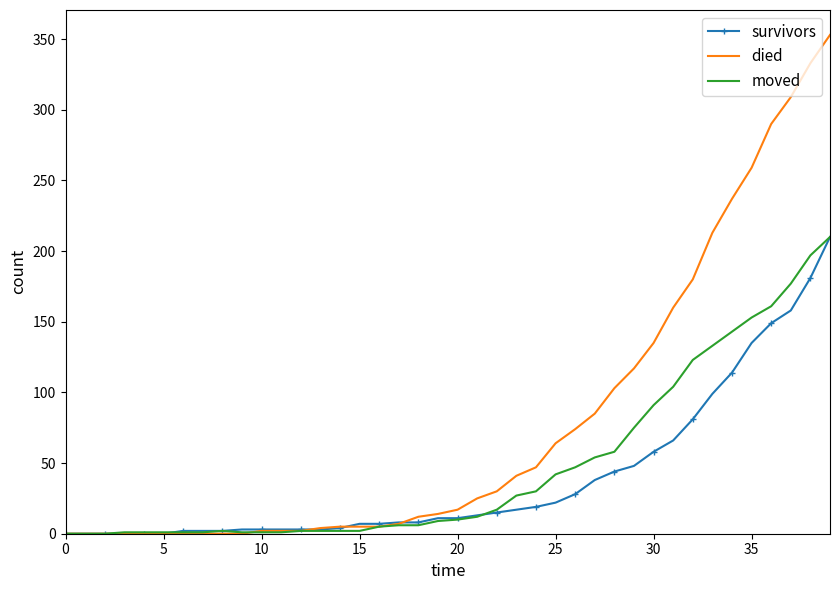

What is the greatest value displayed?

353